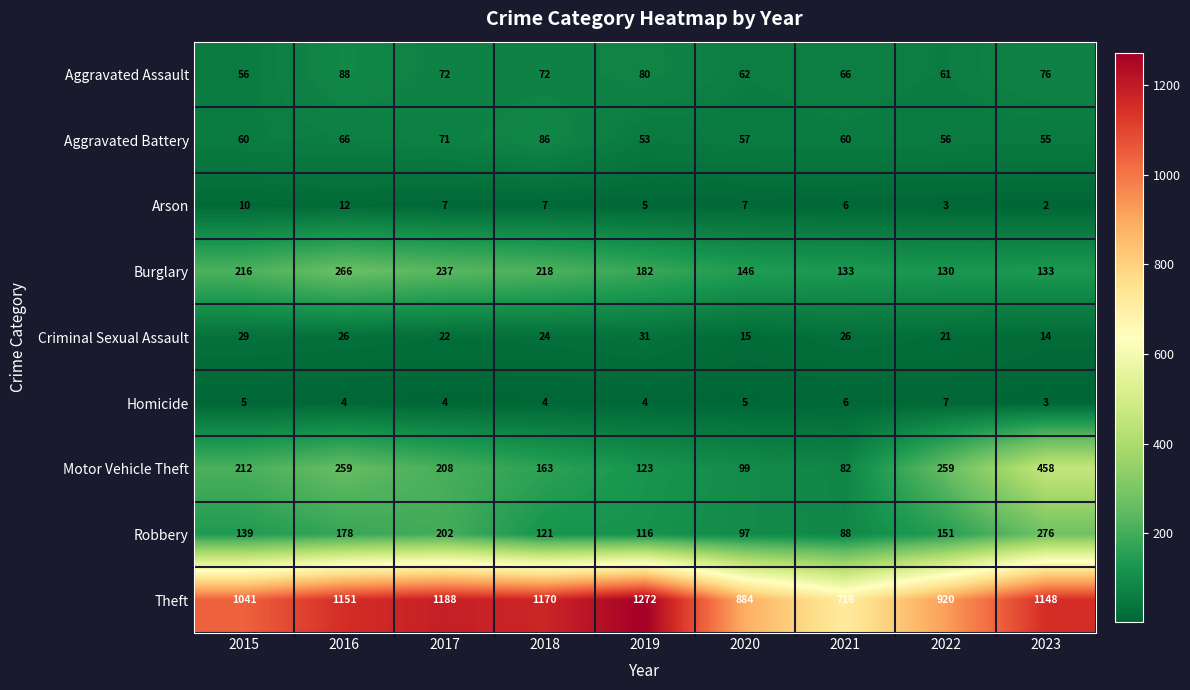

How many data points in Criminal Sexual Assault are less than 24?

4